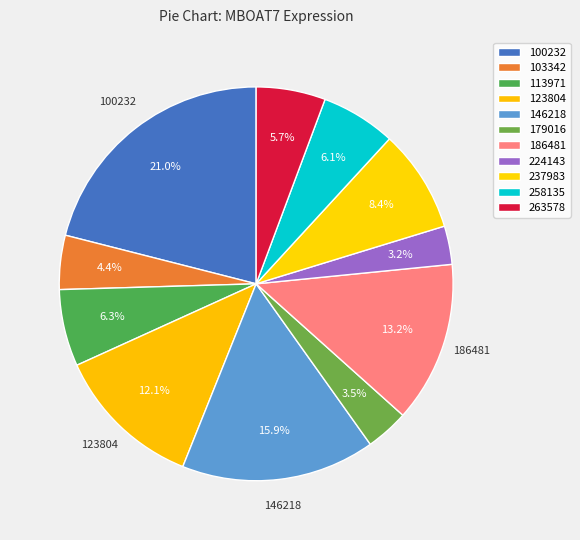

What is the ratio of the value at 113971 to the value at 123804?

0.5